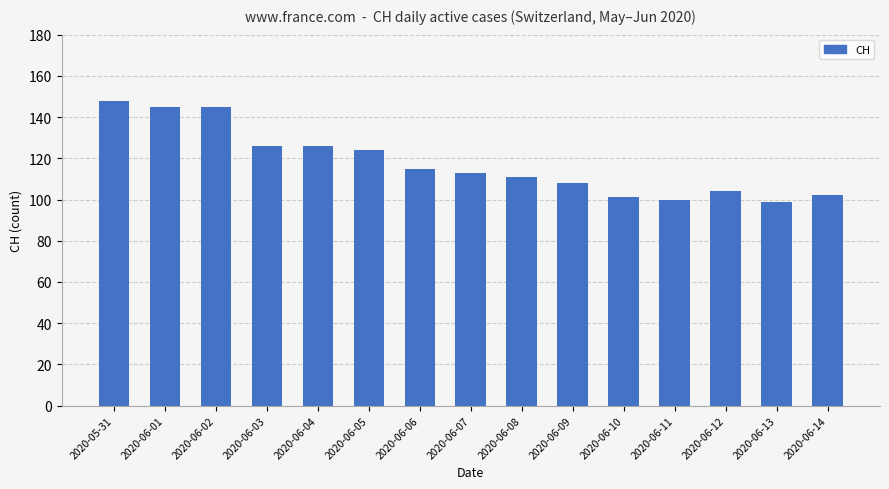

Count the number of categories in the chart.

15